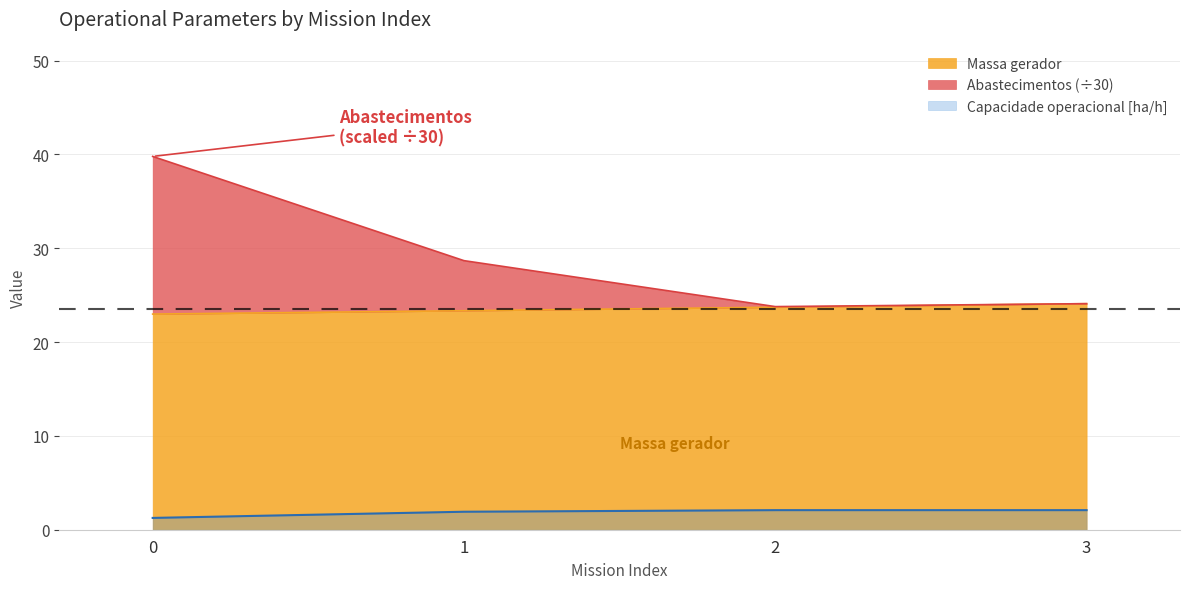

Is it true that Massa gerador equals 23.0 at 0?

True